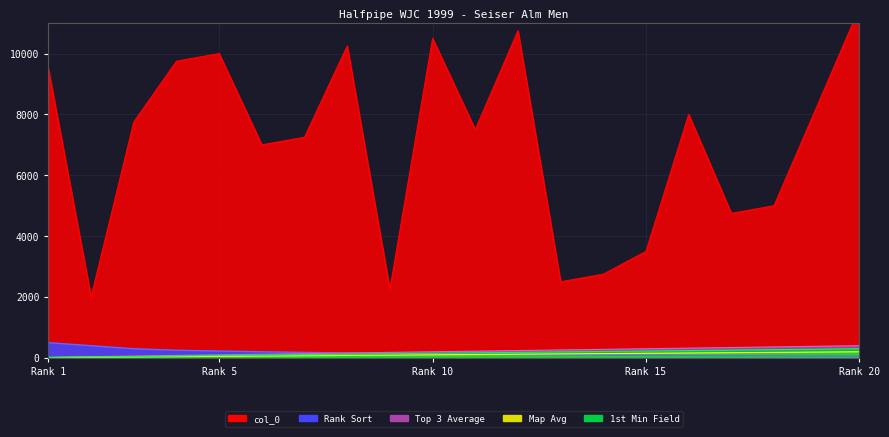

The value of col_0 at 4 is 9750.0. True or false?

True